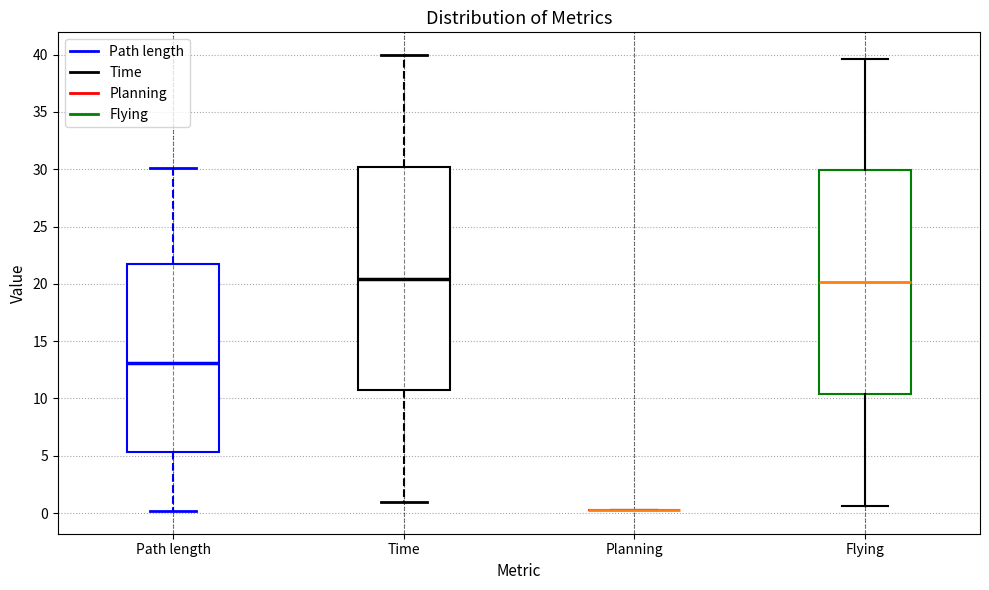

Where does the median line of the box for Path length sit on the y-axis? The values are not printed on the chart, so give them approximately, as read against the axis.

13.0